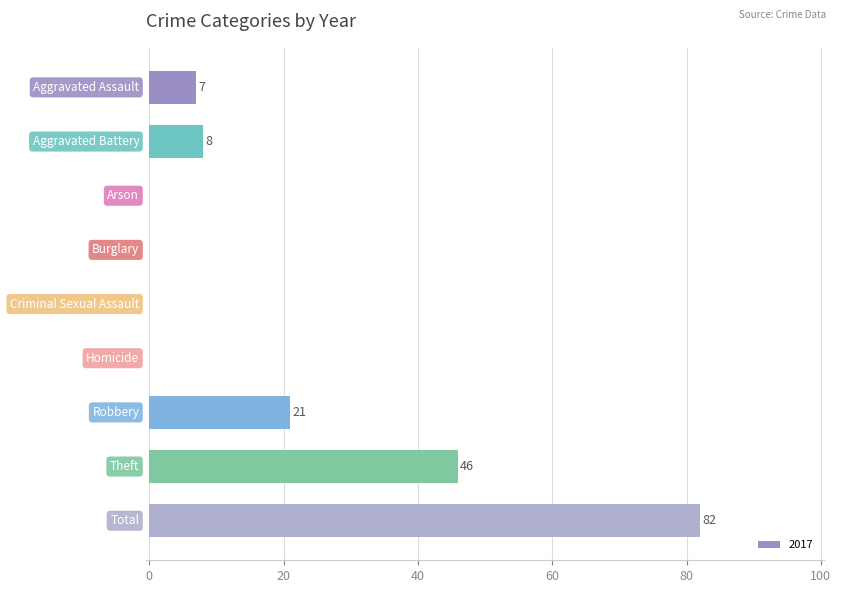

How many distinct data groups are displayed?

1